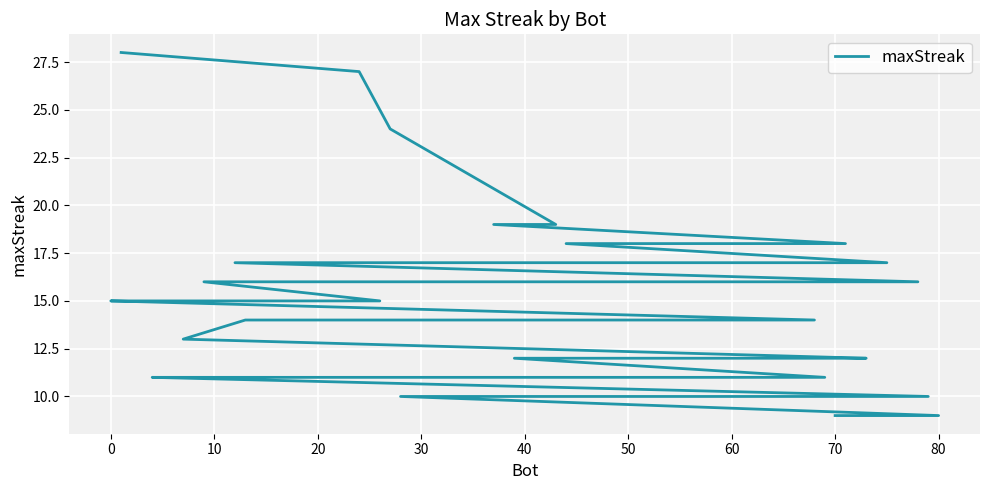

Count the number of data series in this chart.

1